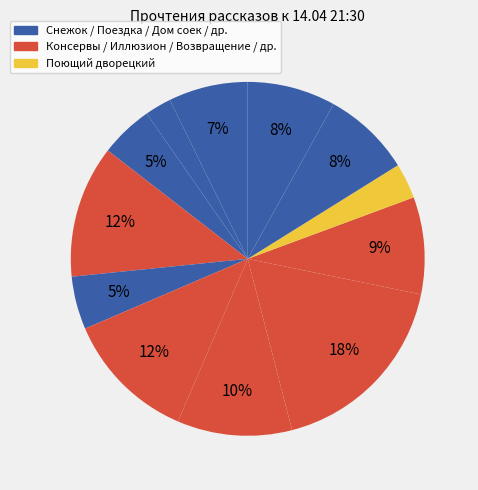

Count the number of slices in the pie.

12